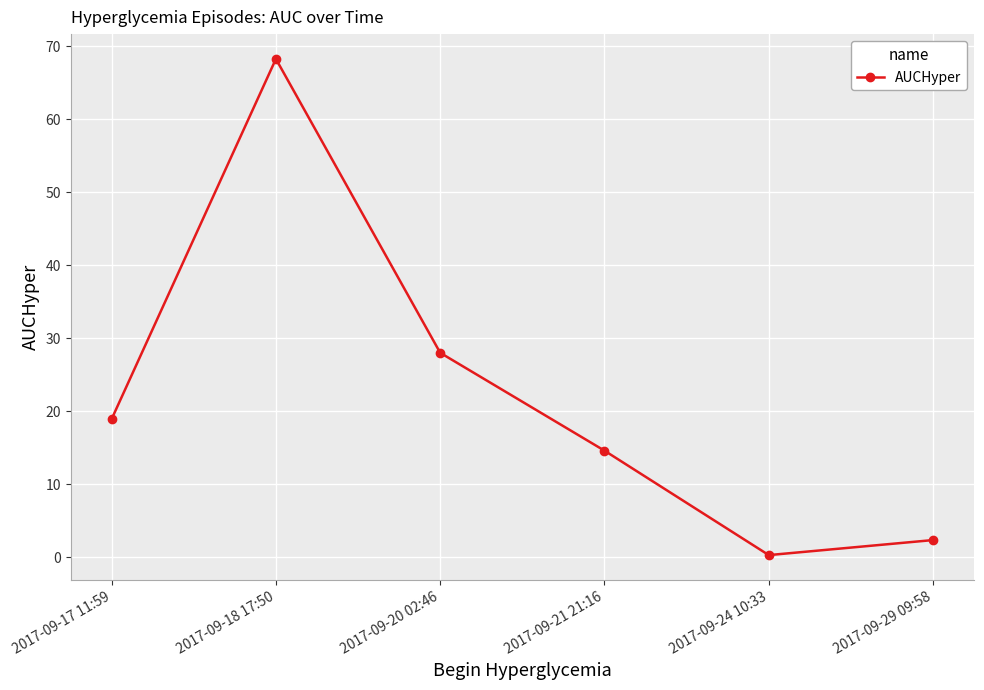

Is this an area chart (filled region under the line)?

No